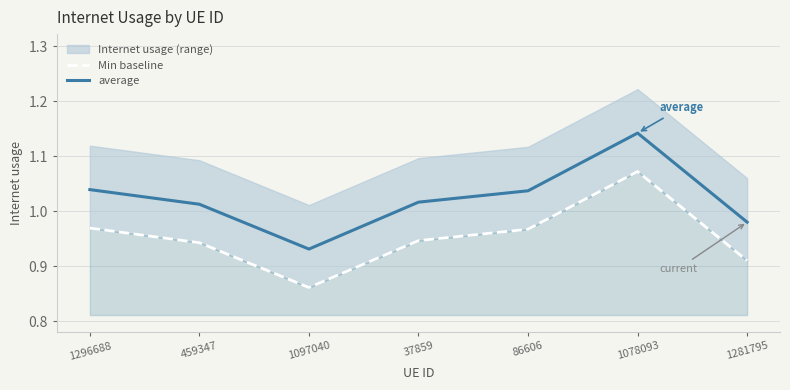

What is the label of the 6th point from the right?

459347